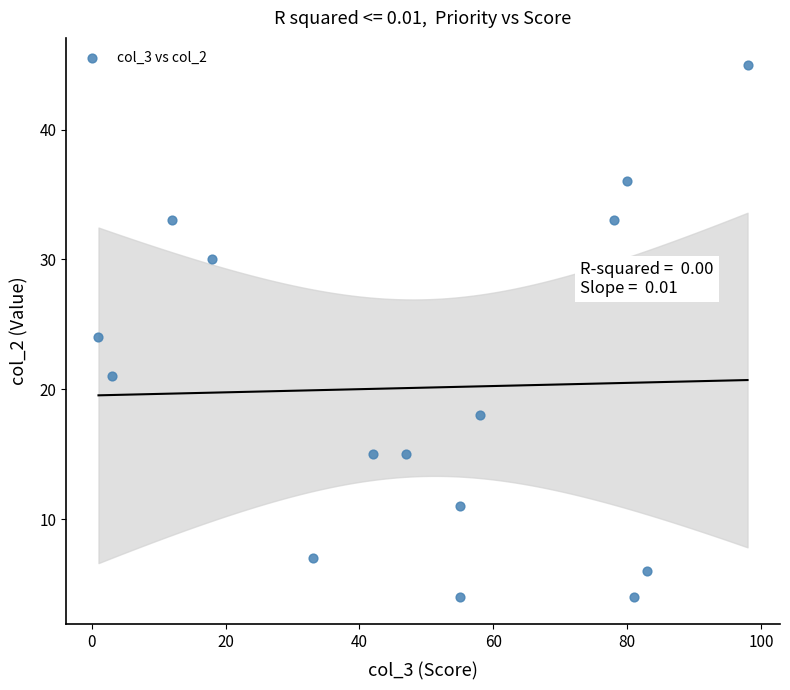

What is the range of X values (max minus min)?

97